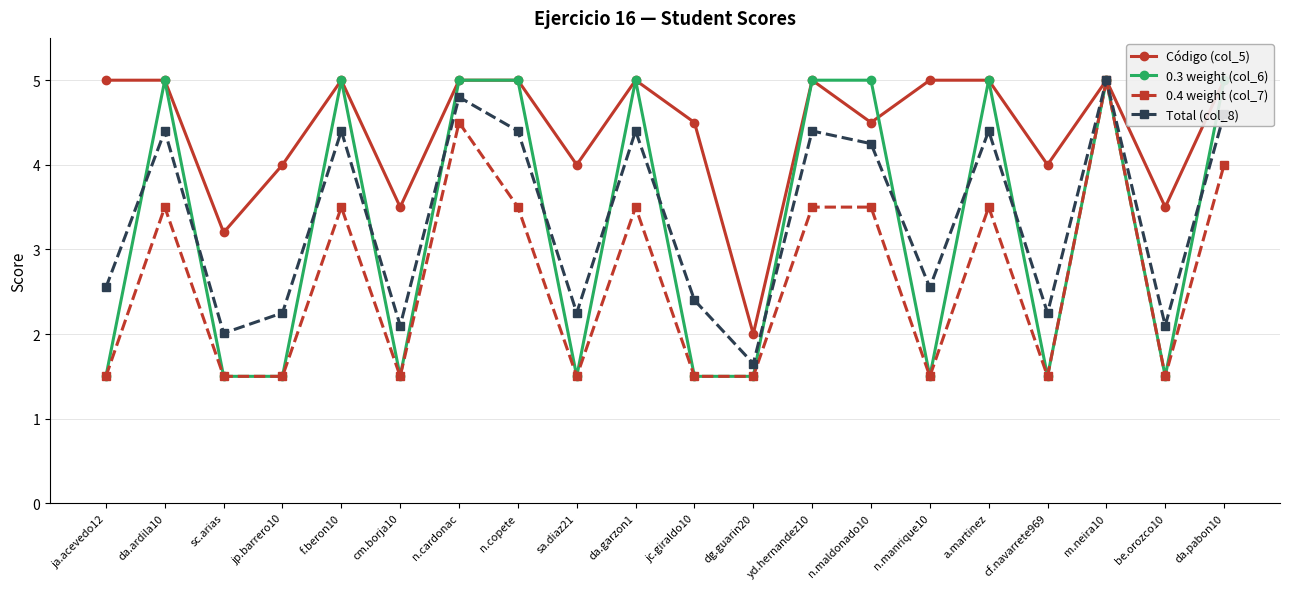

What is the difference between the maximum and second lowest values in the 0.3 weight (col_6) series?

3.5